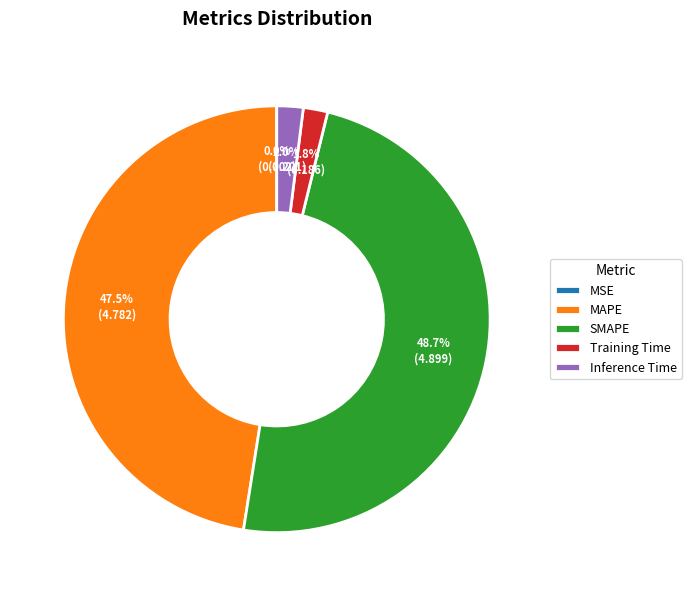

Is the sum of Training Time and MAPE greater than half?

No